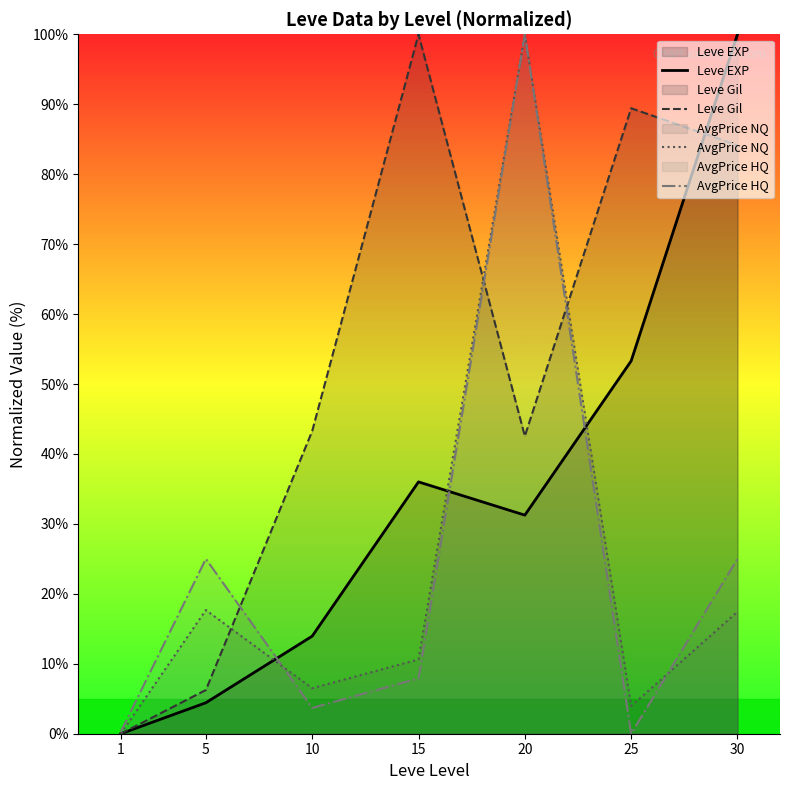

What is the total value across all series at 20?

273.8